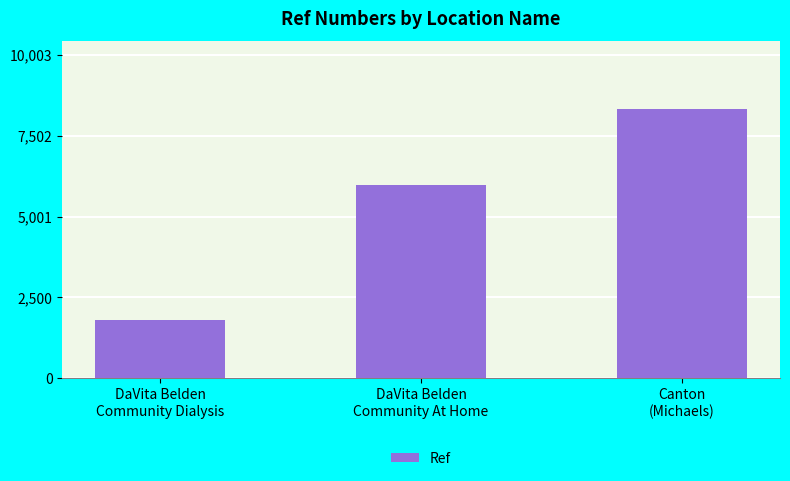

What is the approximate value at Canton
(Michaels)?

8336